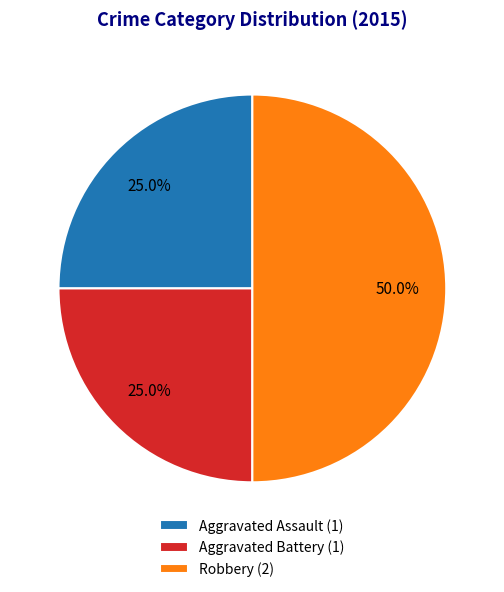

How many segments does this pie chart have?

3